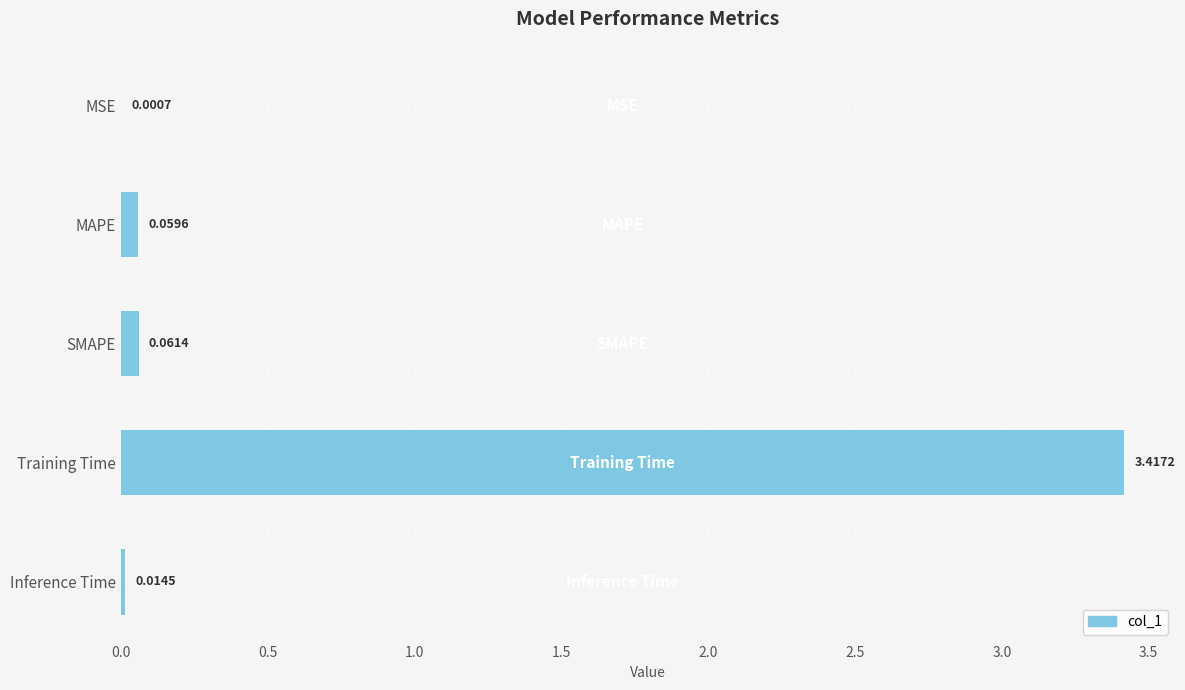

Which has a higher value, SMAPE or MSE?

SMAPE